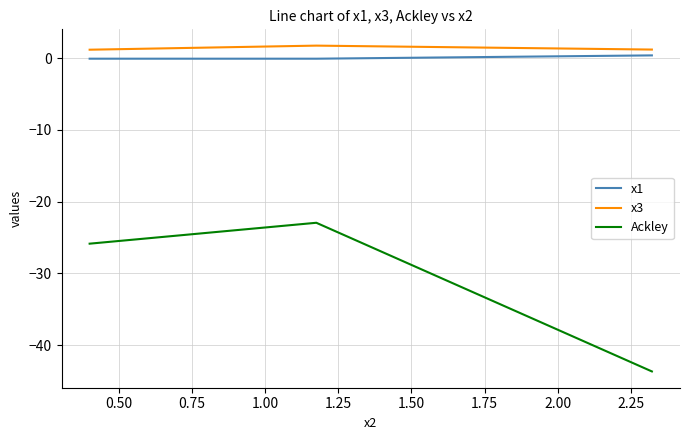

What is the maximum value shown in the chart?

1.7